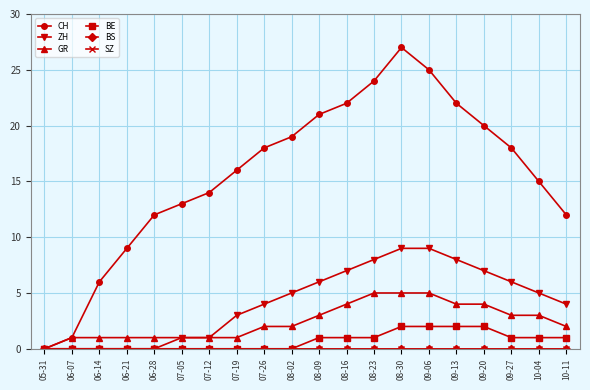

Does the chart have visible grid lines?

Yes